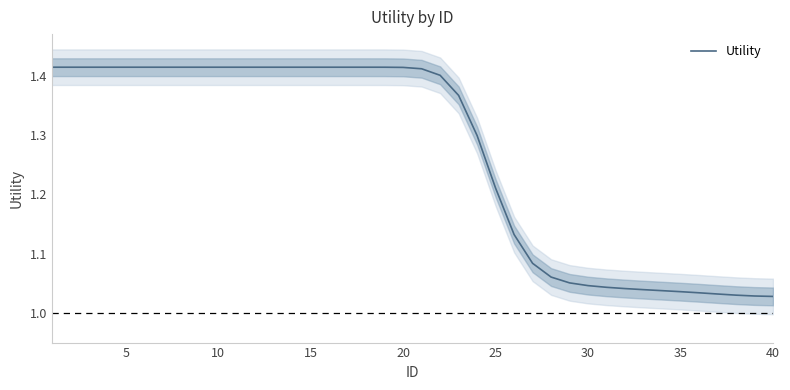

How many lines are shown in the chart?

1